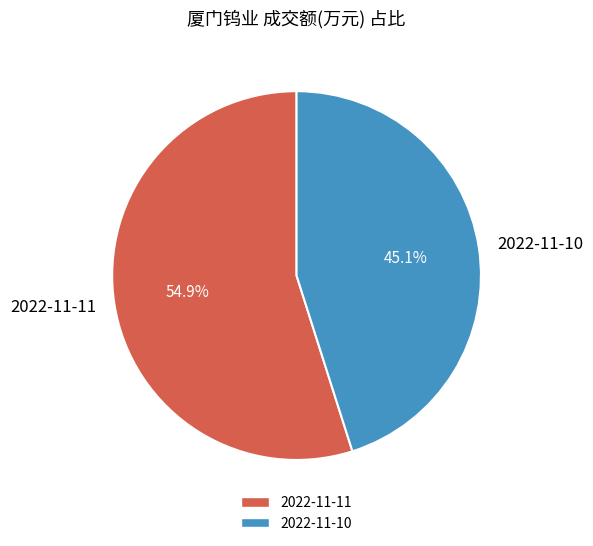

Between 2022-11-10 and 2022-11-11, which is larger?

2022-11-11